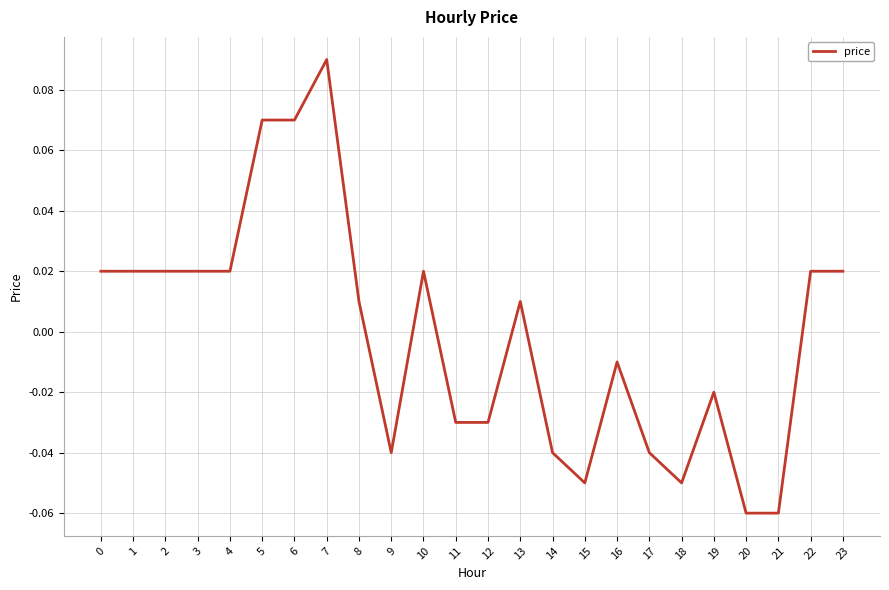

At which category does the chart reach its peak across all series?

7